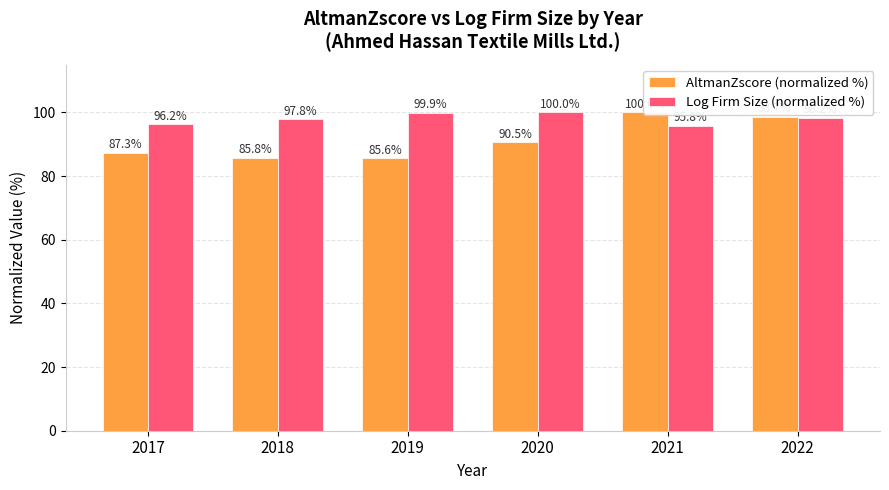

How many series are shown in this chart?

2